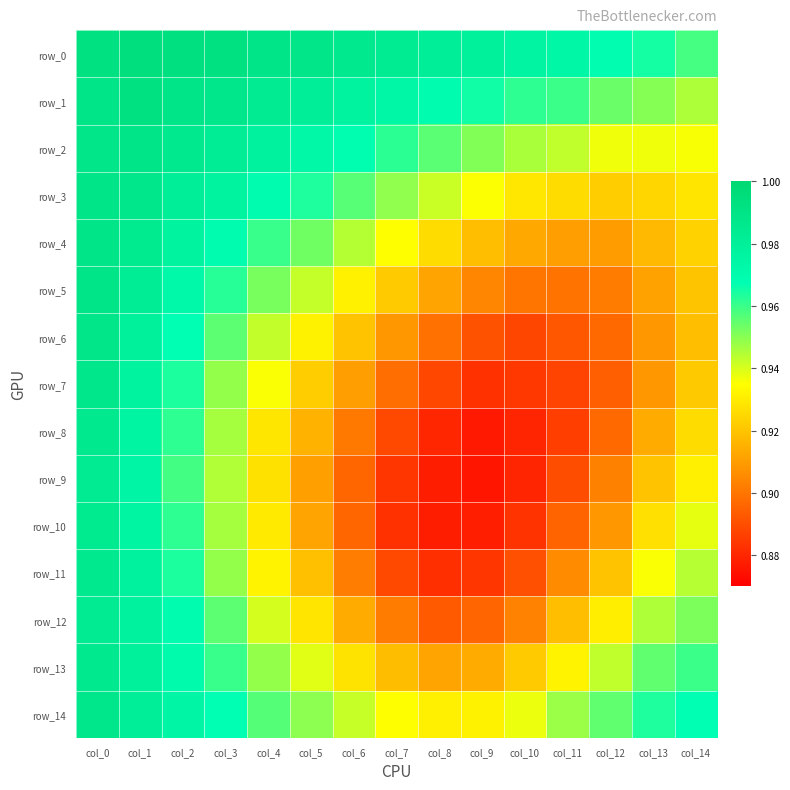

The value of row_12 at col_12 is 0.9. True or false?

True